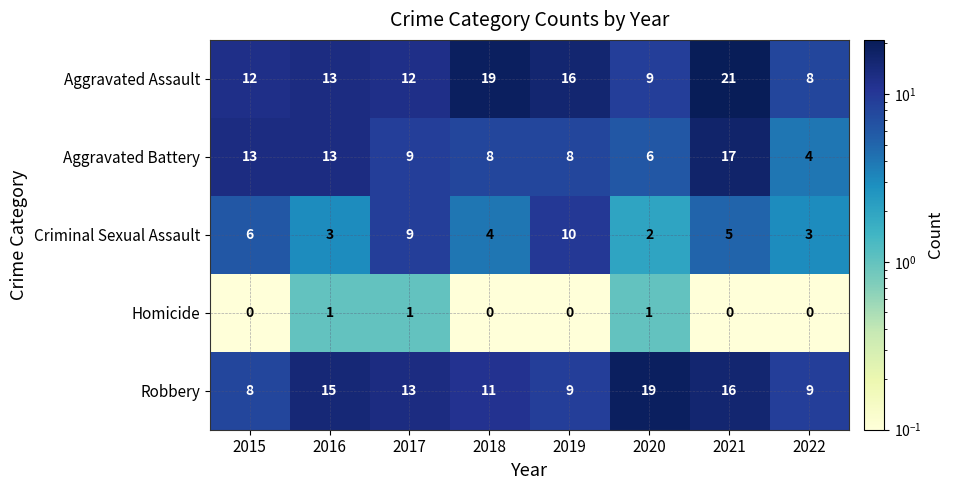

List the series in order of their peak value, lowest first.

Homicide, Criminal Sexual Assault, Aggravated Battery, Robbery, Aggravated Assault